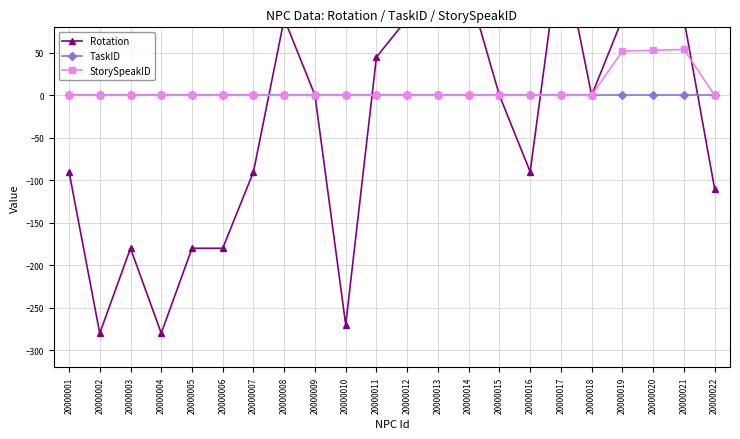

At which category does StorySpeakID reach its first local peak?

20000021